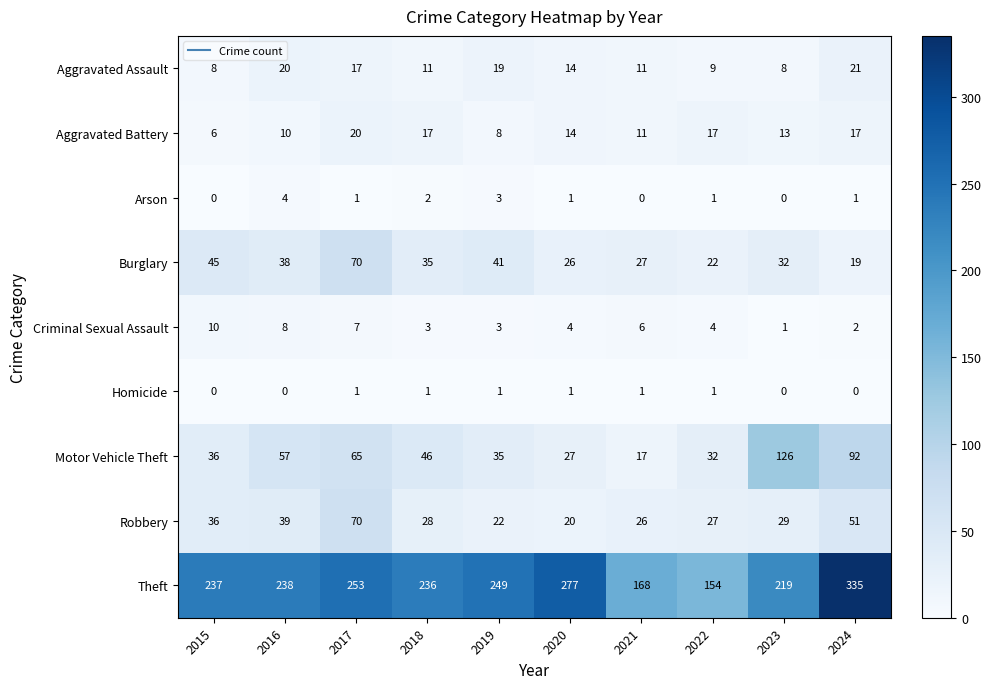

Count the Homicide values in the range 0 to 1.

10